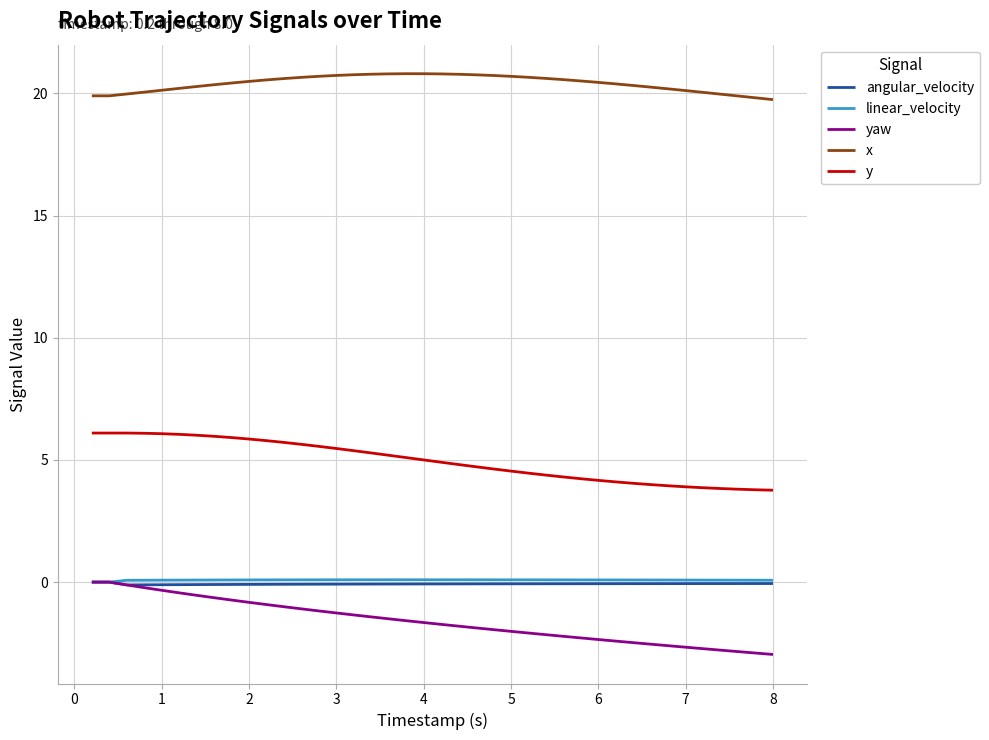

What is the smallest value displayed?

-3.0